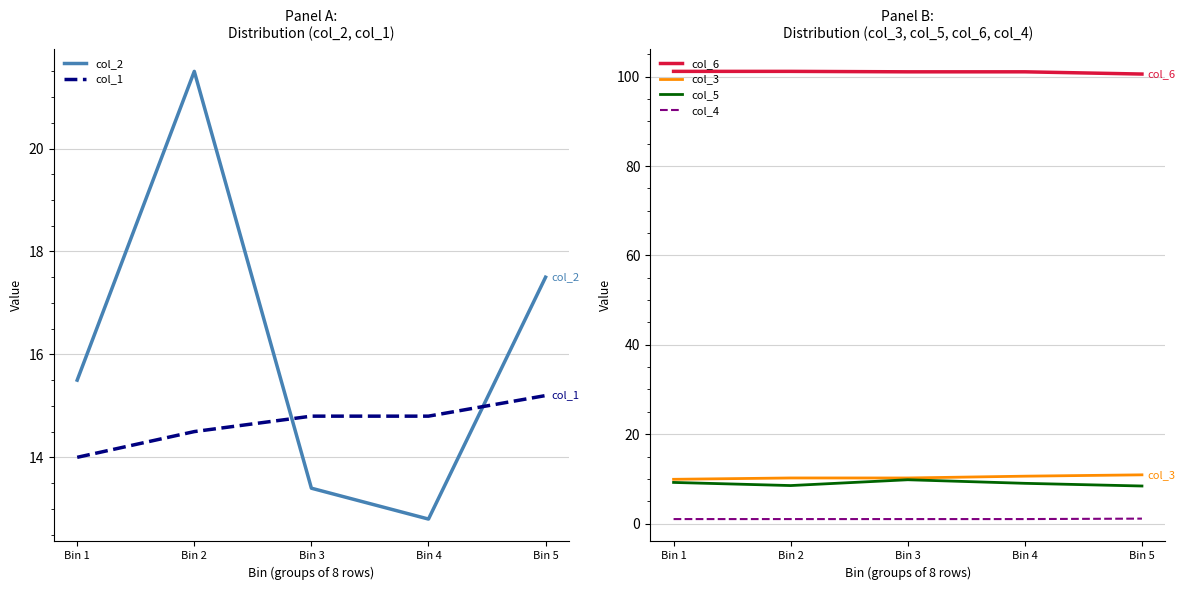

True or false: col_4 and col_1 cross at least once.

False